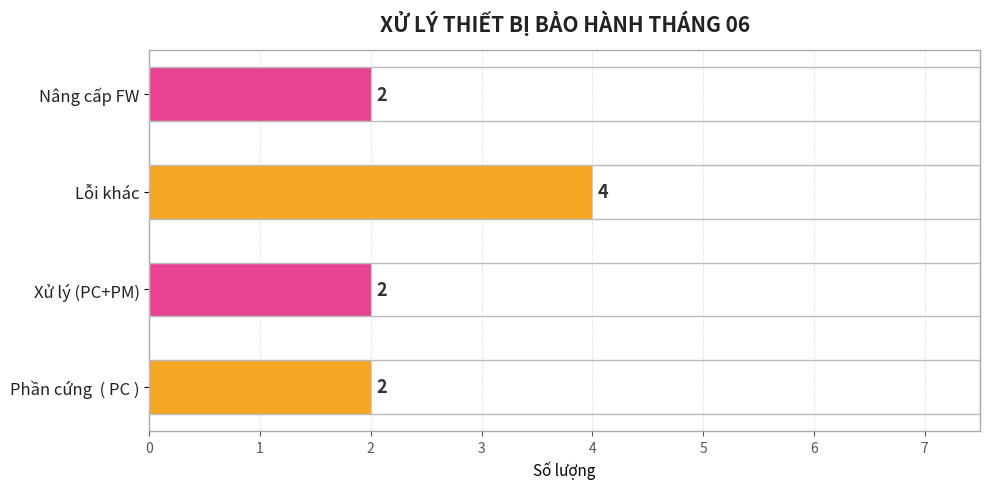

Is it true that the value at Lỗi khác is 6?

False